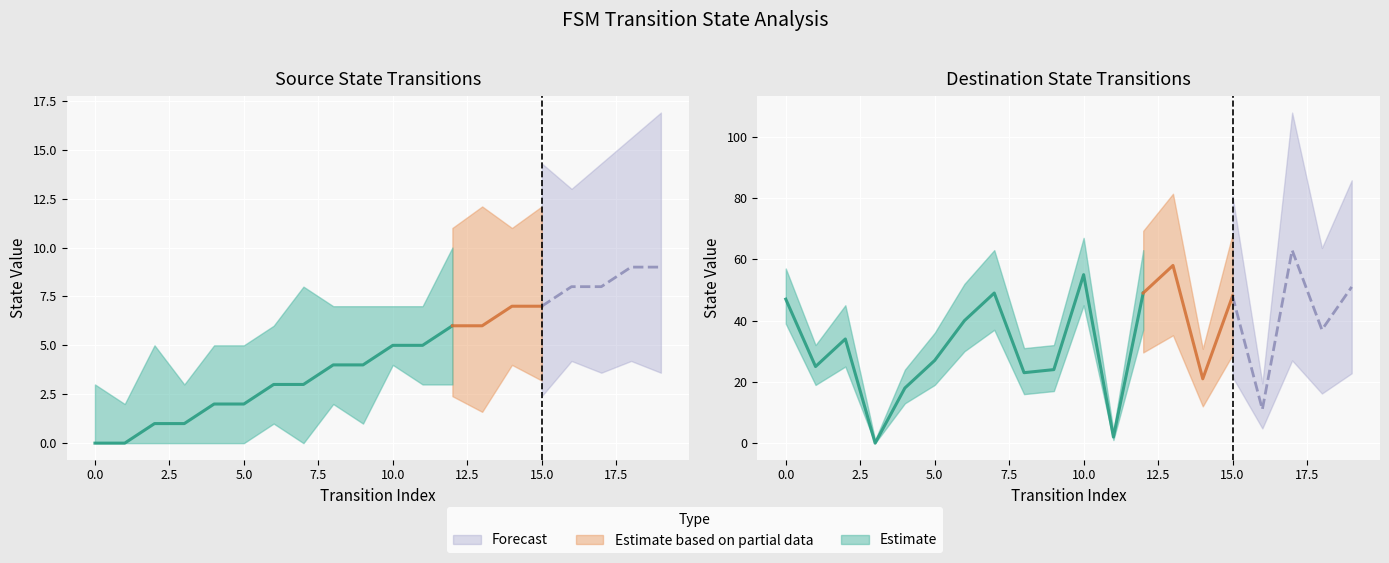

At which label does destination_state reach its minimum?

3